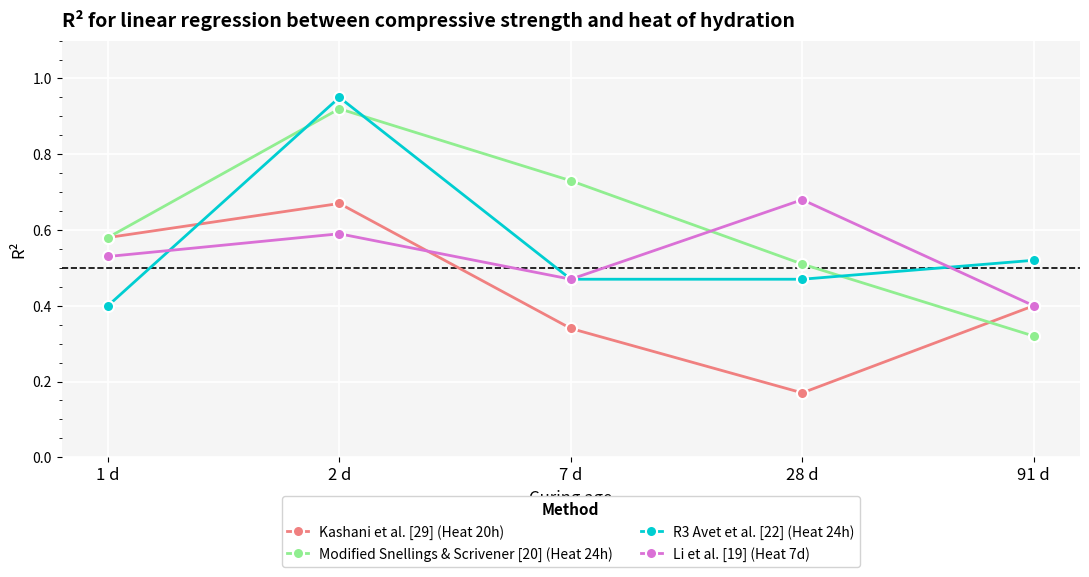

How many categories are shown in the chart?

5